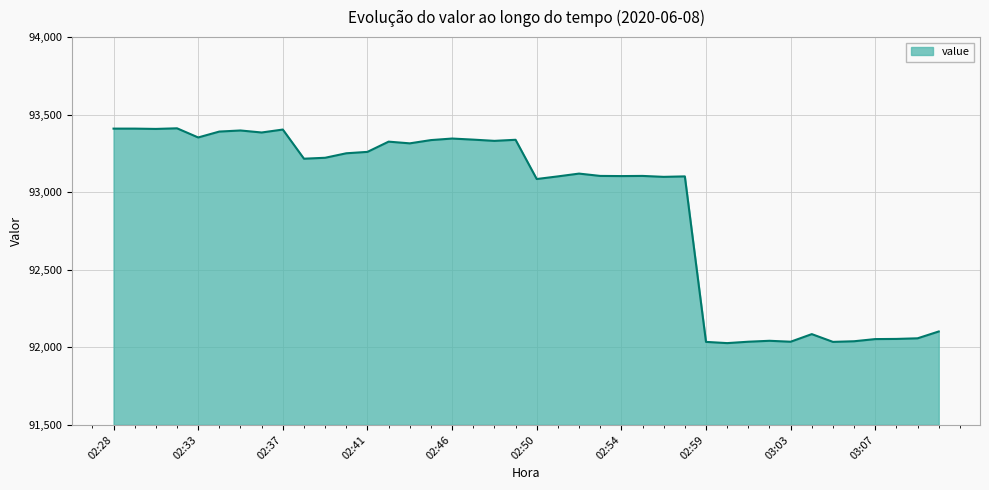

How many distinct data groups are displayed?

1